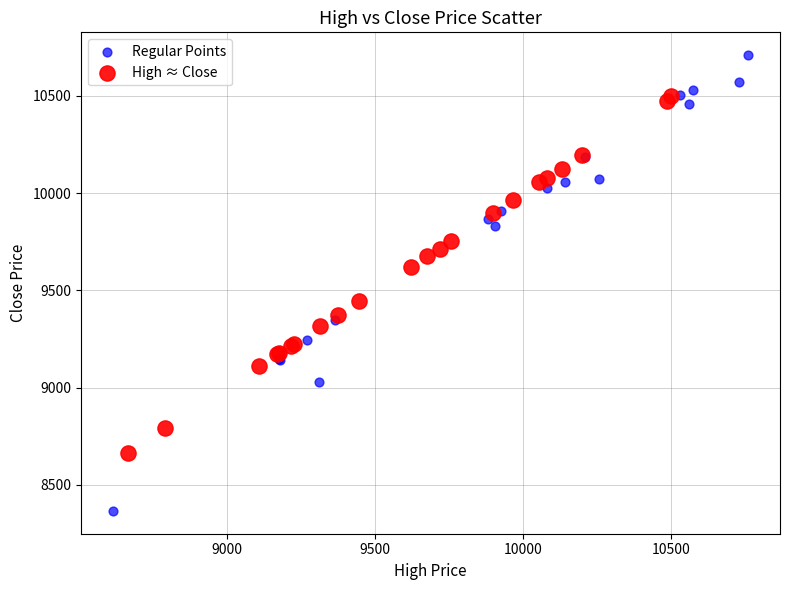

Which series has the largest Y range (max minus min)?

Regular Points